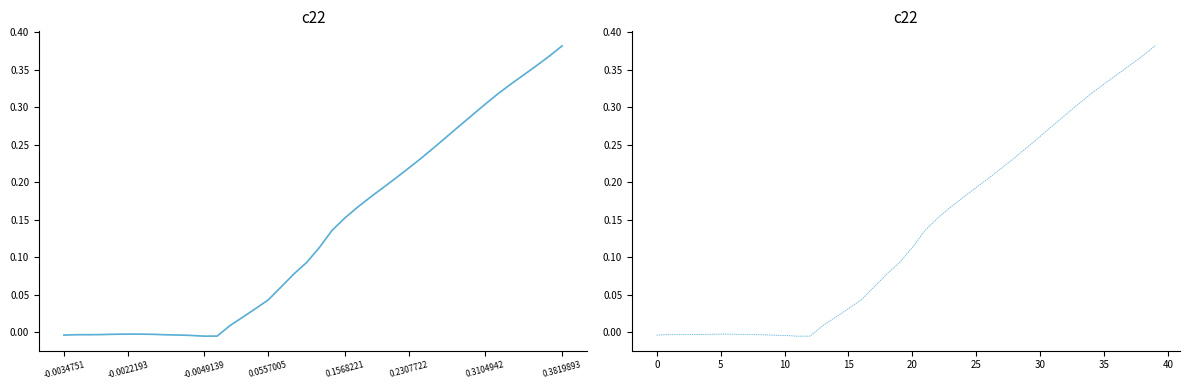

What is the average value?

0.1